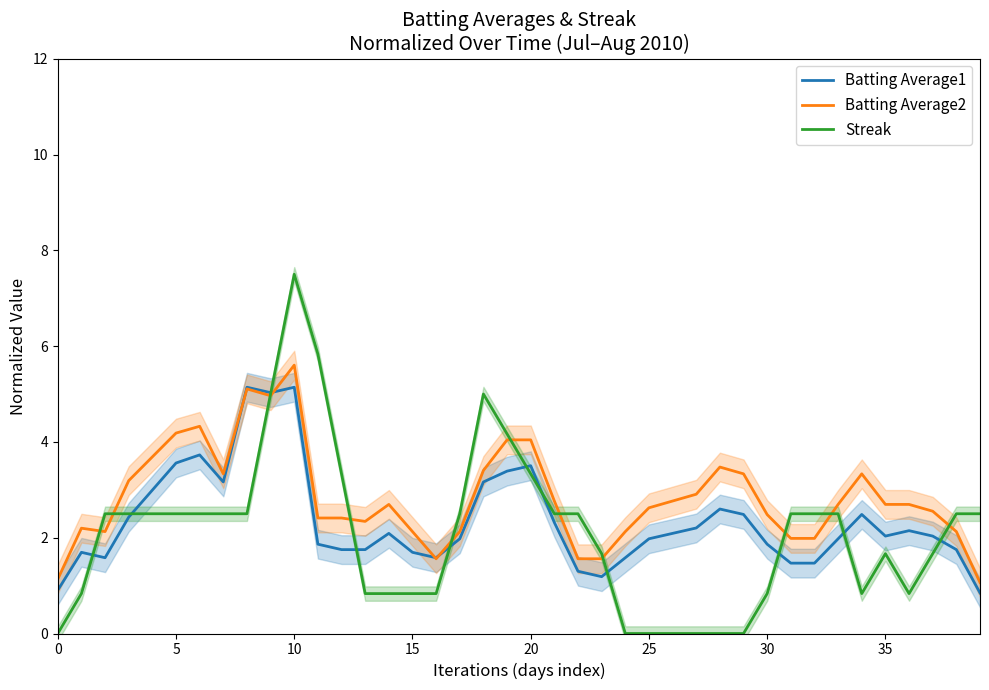

What is the difference between the highest and lowest values at 27?

2.9